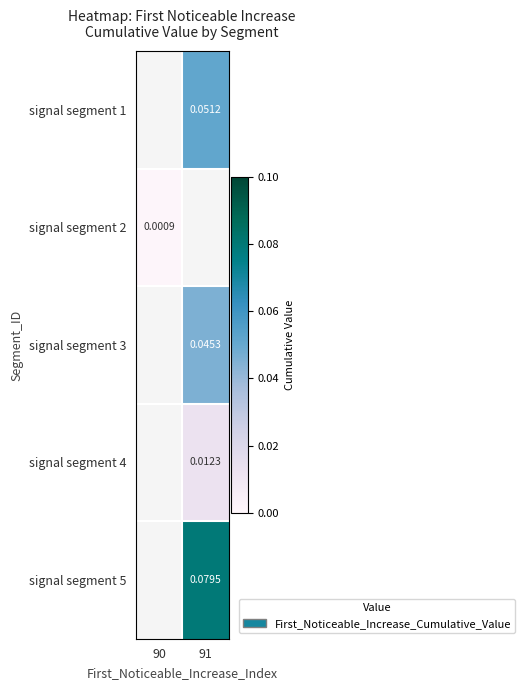

At which label does signal segment 1 first exceed 0?

91